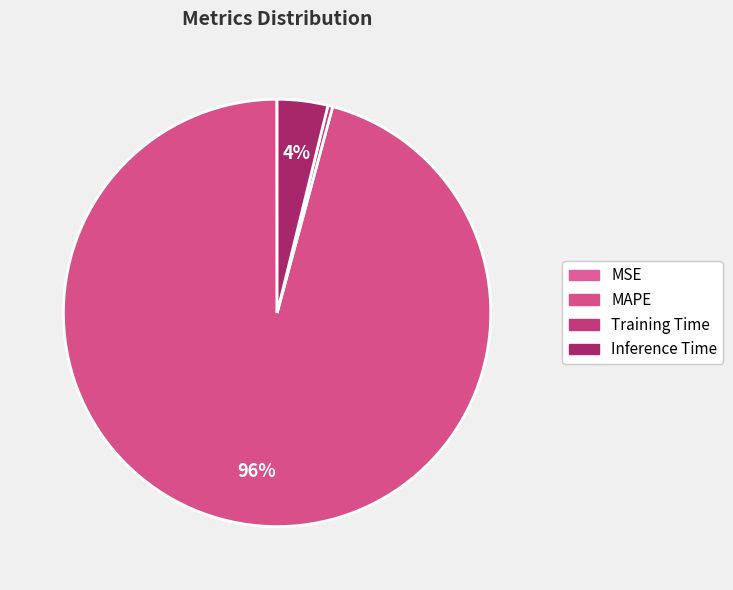

Is MAPE the majority of the pie?

Yes